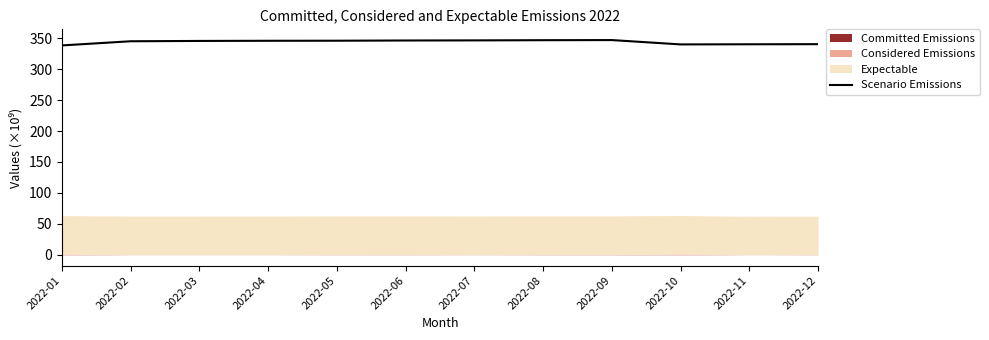

What is the difference between the maximum and minimum values?

8.6